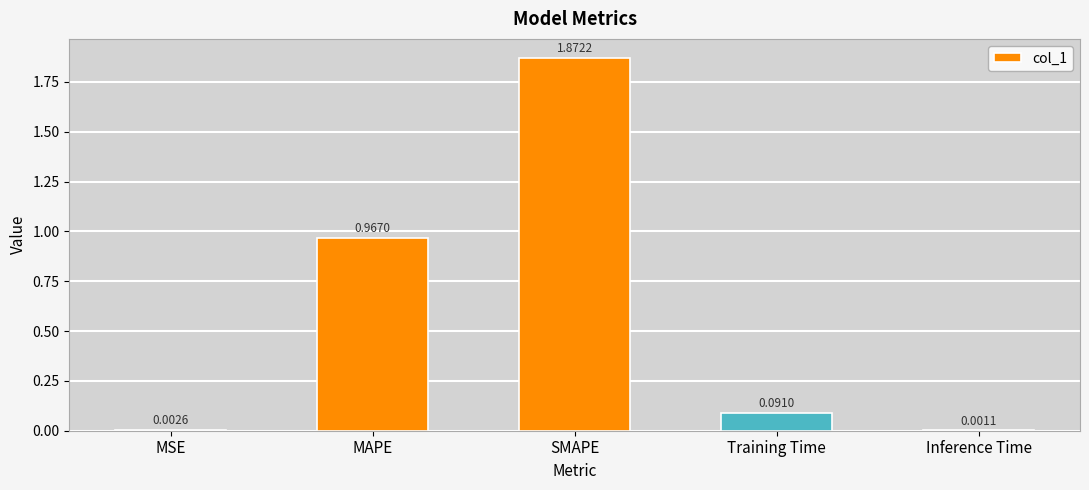

Which category has the highest value across all series?

SMAPE